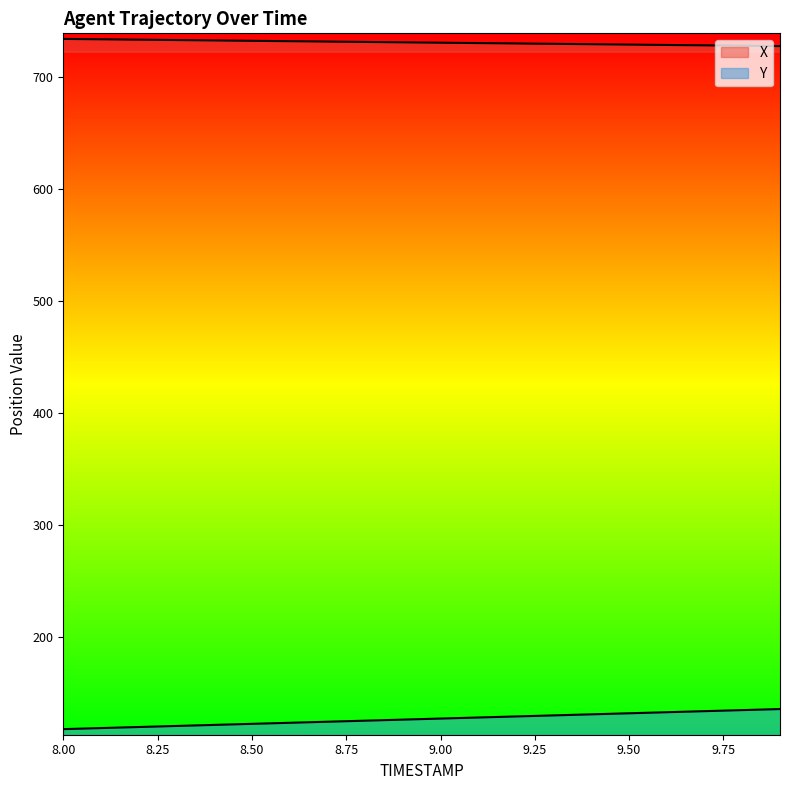

What are all the series names shown in the legend?

X, Y